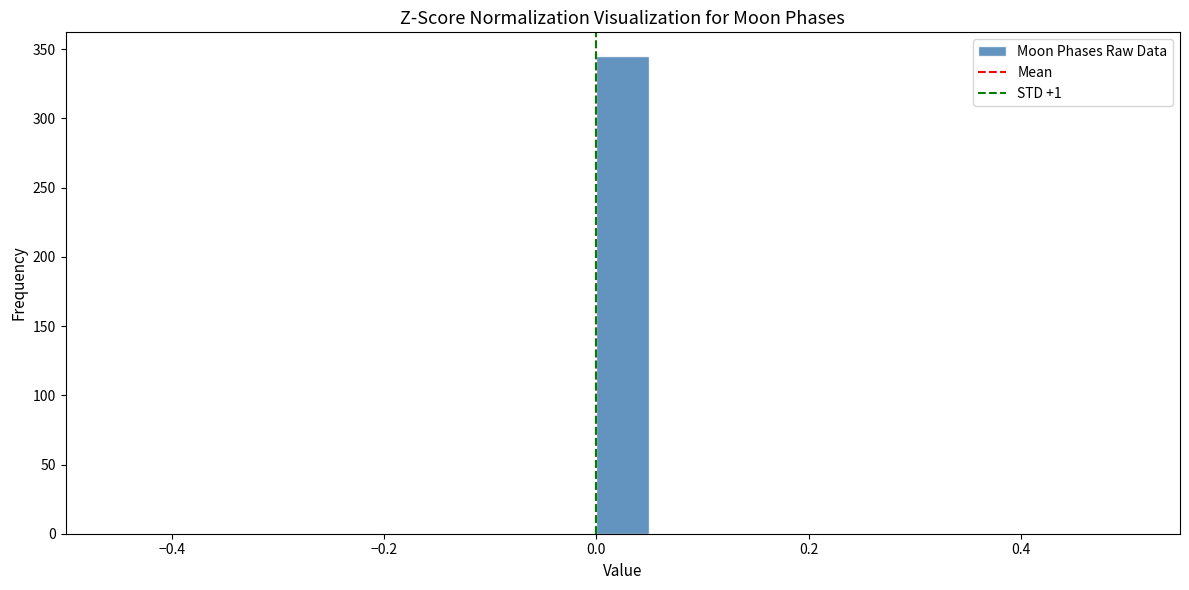

Read against the x-axis, roughly where is the centre of the tallest bar?

0.02